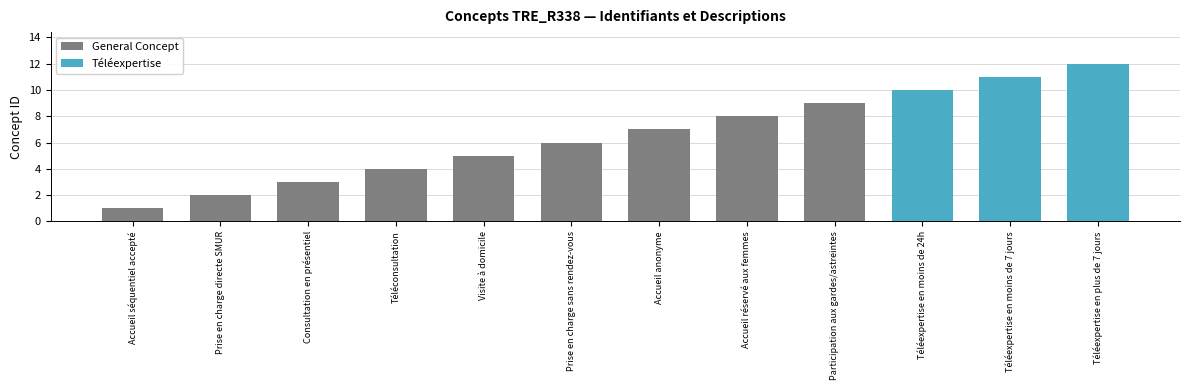

What is the label of the 3rd bar from the left?

Consultation en présentiel